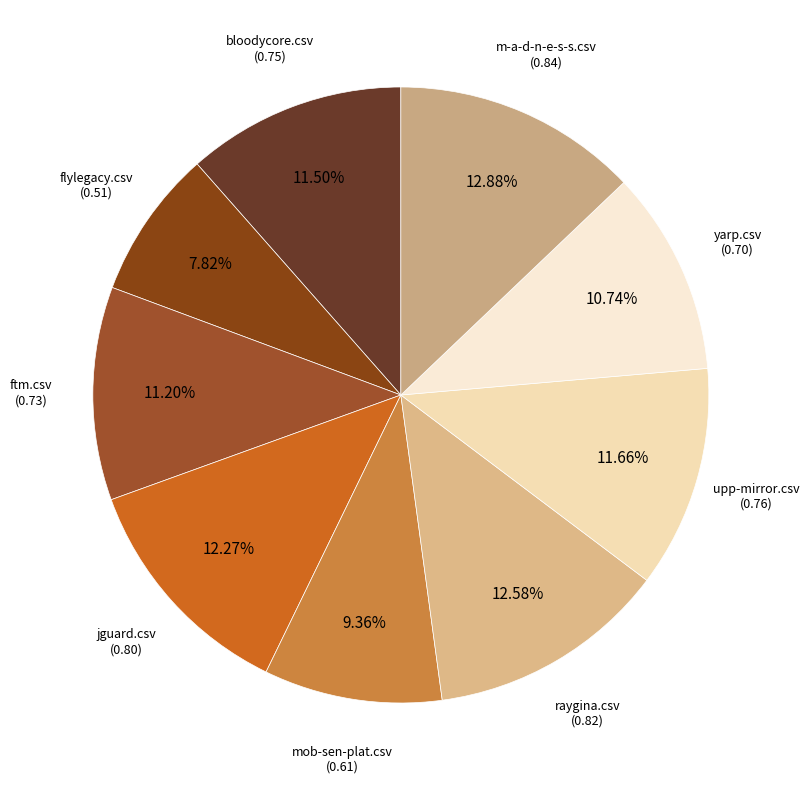

How many slices are in this pie chart?

9